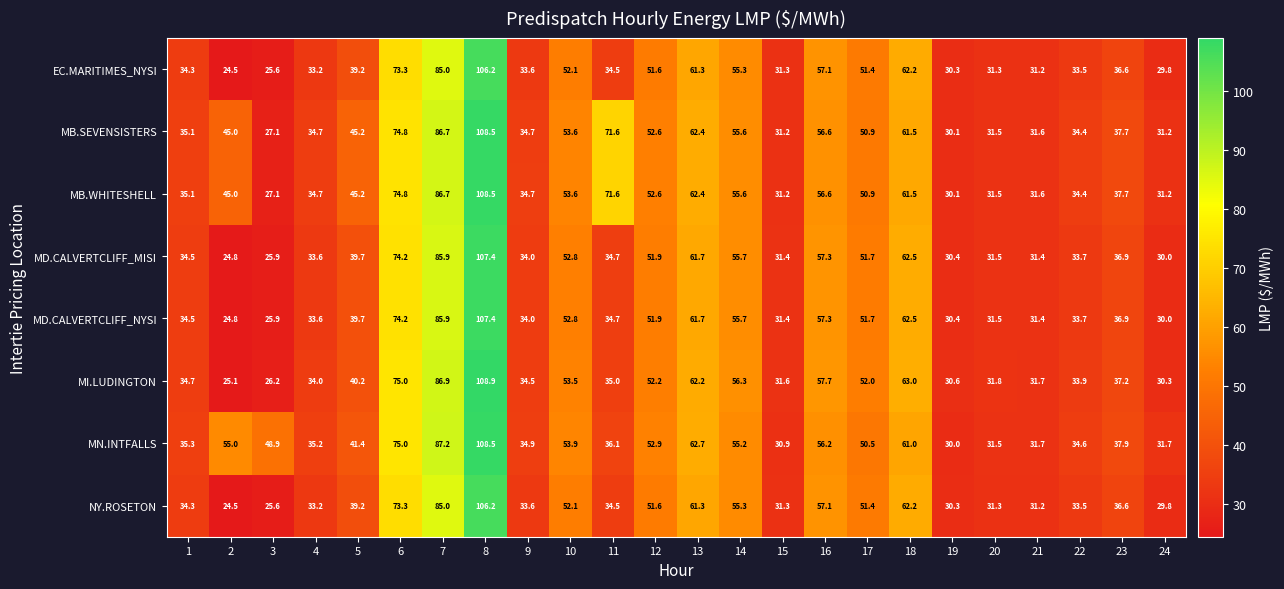

At which label is NY.ROSETON closest to 65?

18